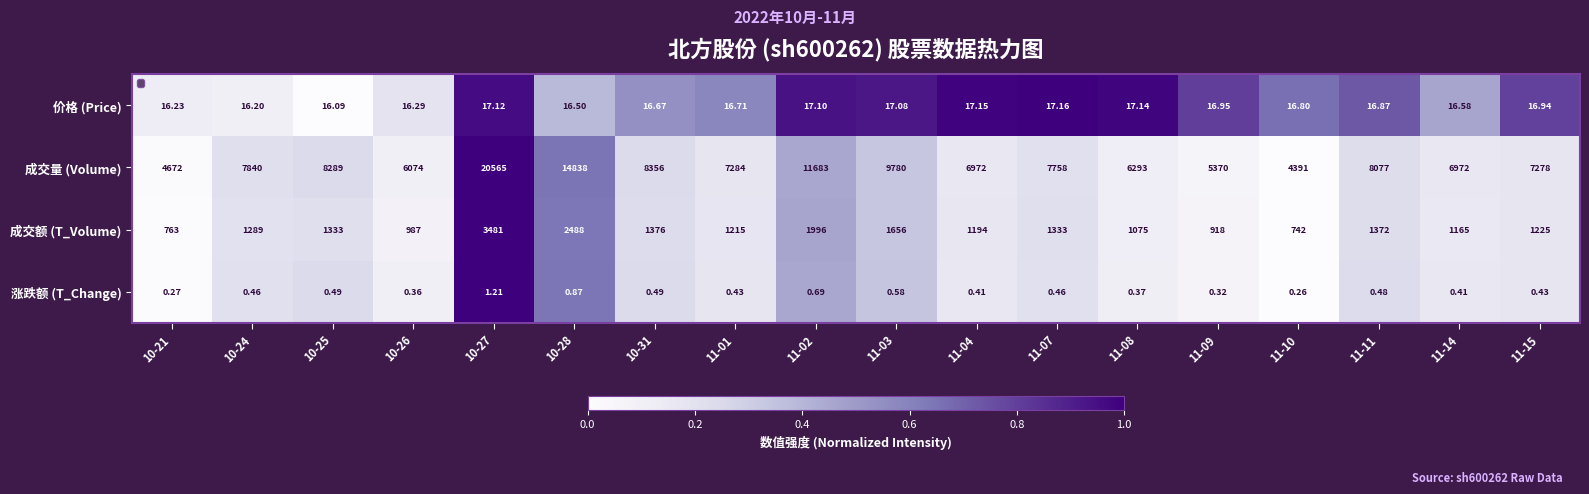

At 10-21, list the series in order from largest to smallest.

成交量 (Volume), 成交额 (T_Volume), 价格 (Price), 涨跌额 (T_Change)